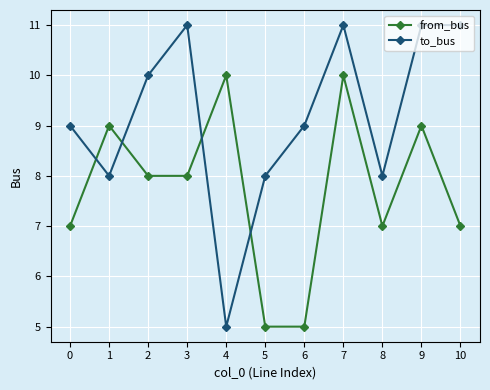

At 9, list the series in order from largest to smallest.

to_bus, from_bus